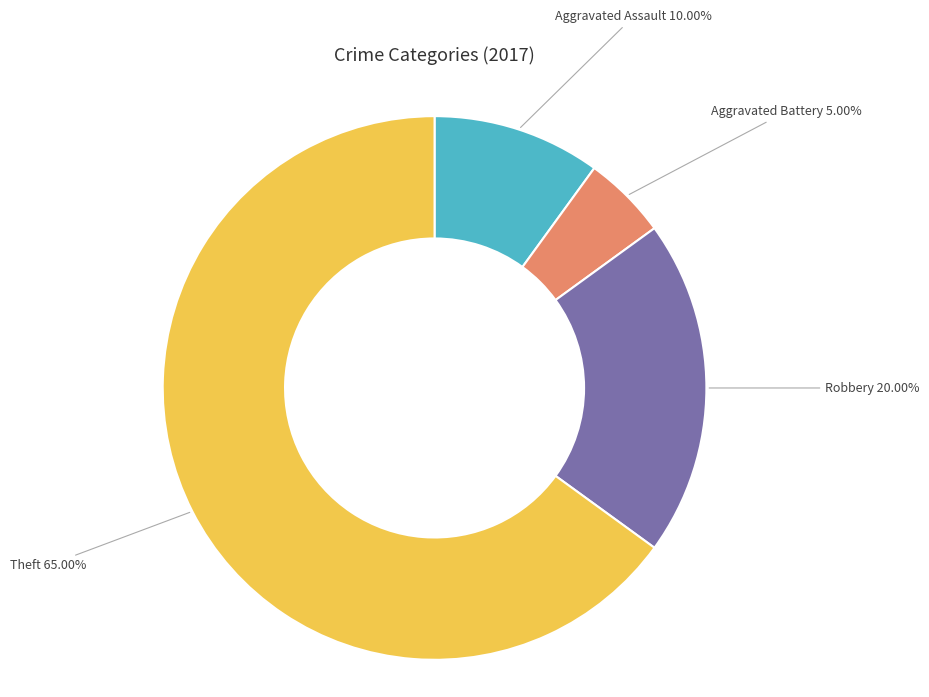

Is it true that Aggravated Battery is 20% of the pie?

False